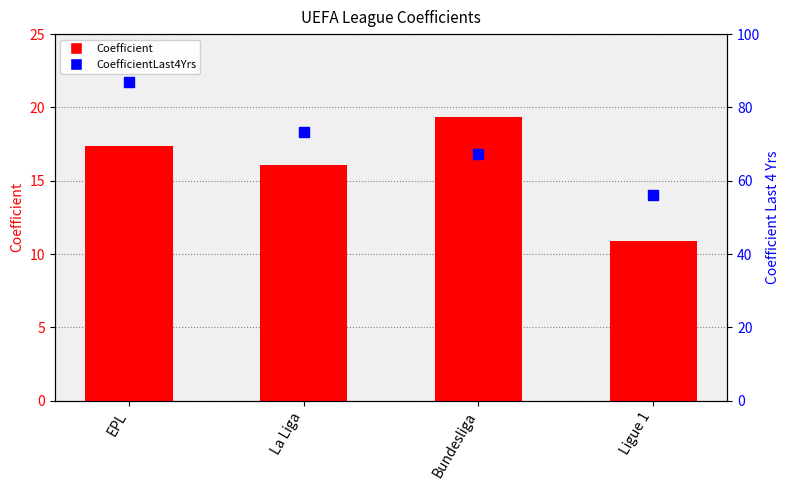

What is the label of the 1st bar from the left?

EPL